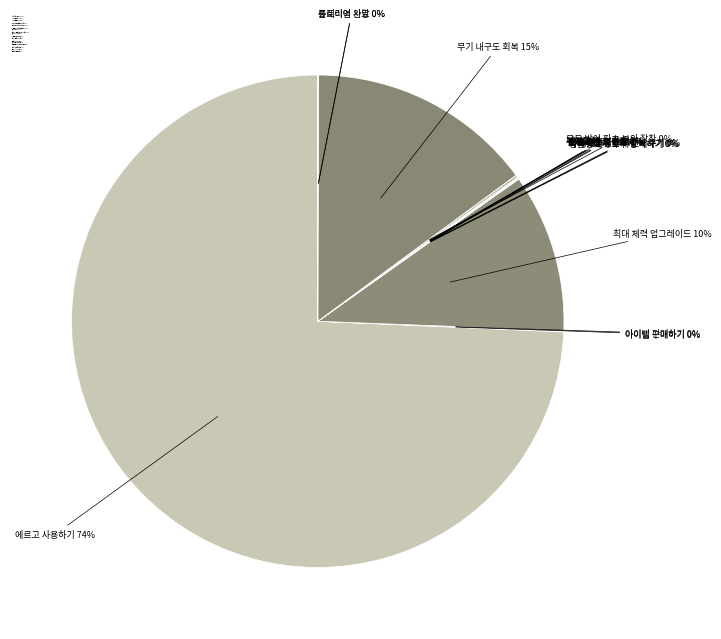

What percentage is the 무기 내구도 회복 slice, to the nearest percent?

15%